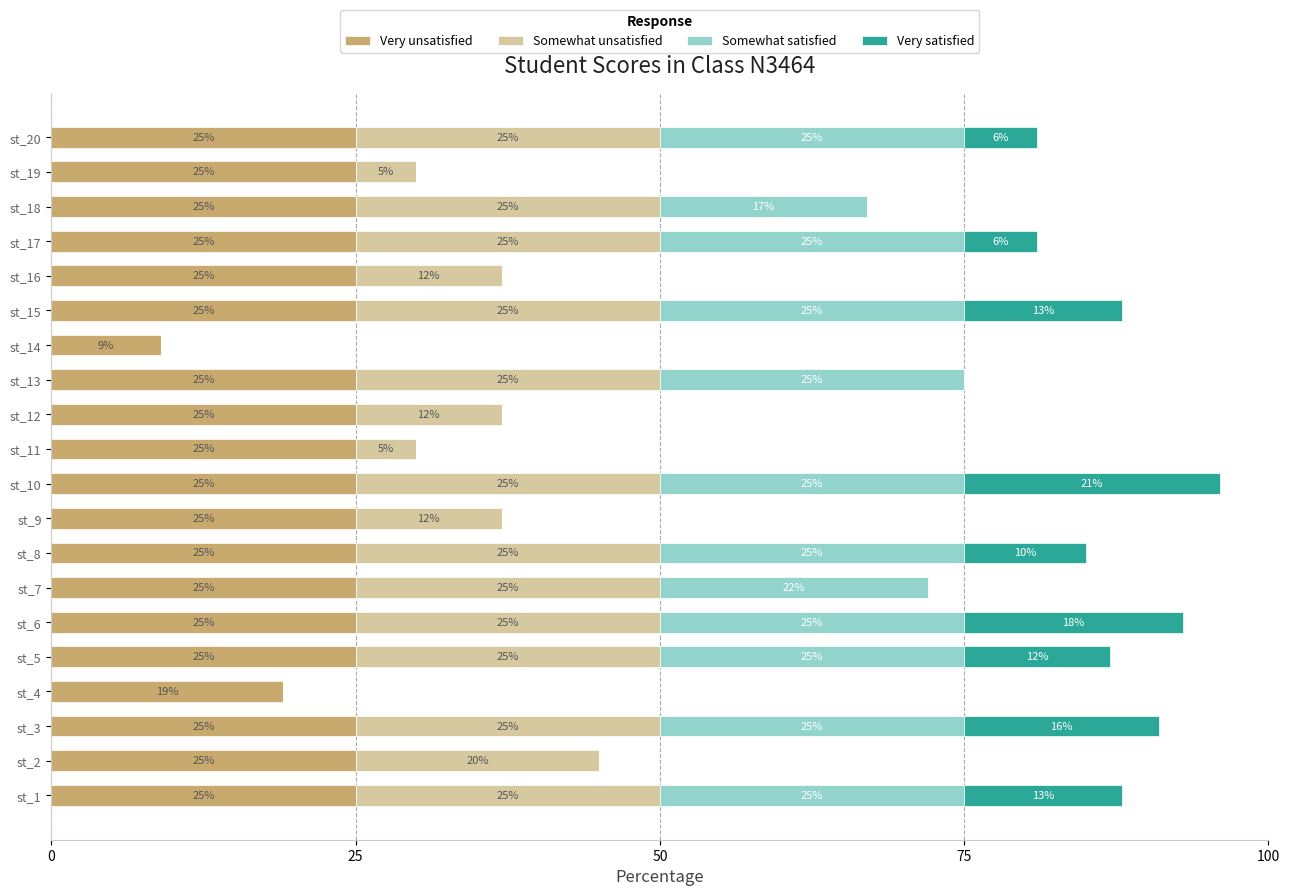

What is the total value across all series at st_11?

30